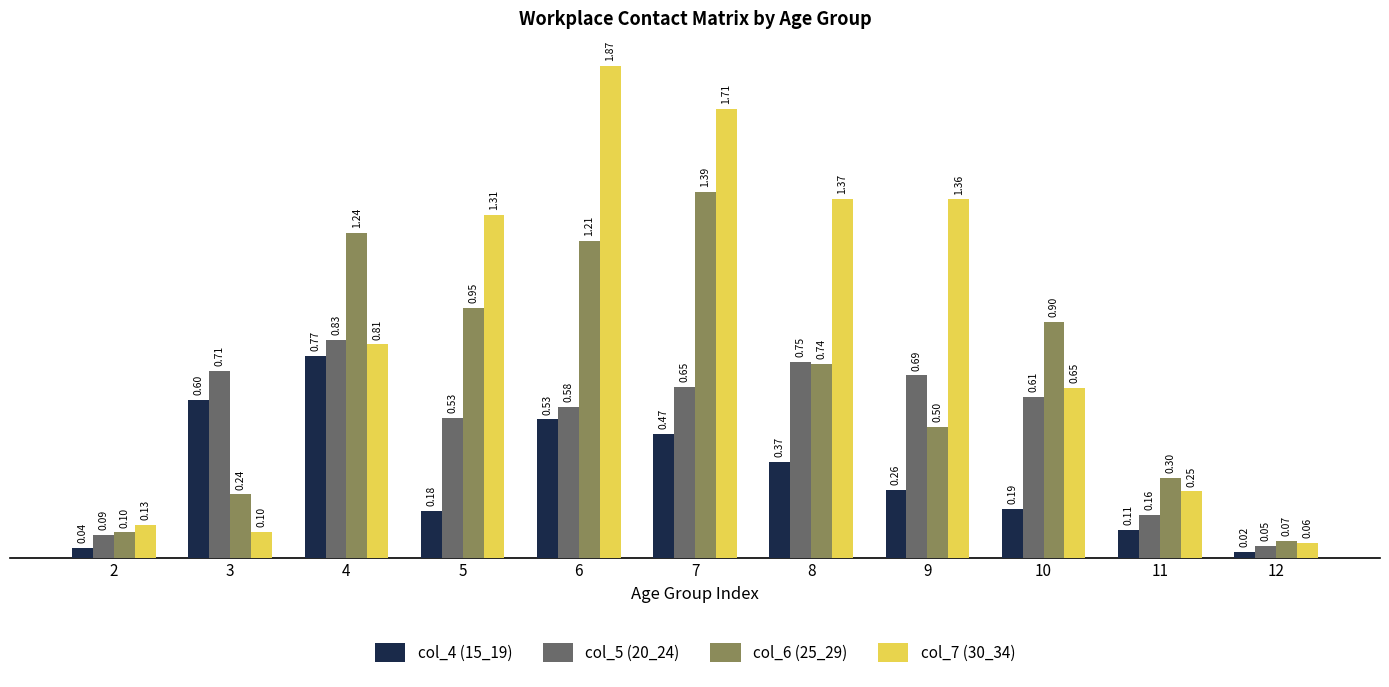

The col_4 (15_19) series shows 0.3 at 10. True or false?

False